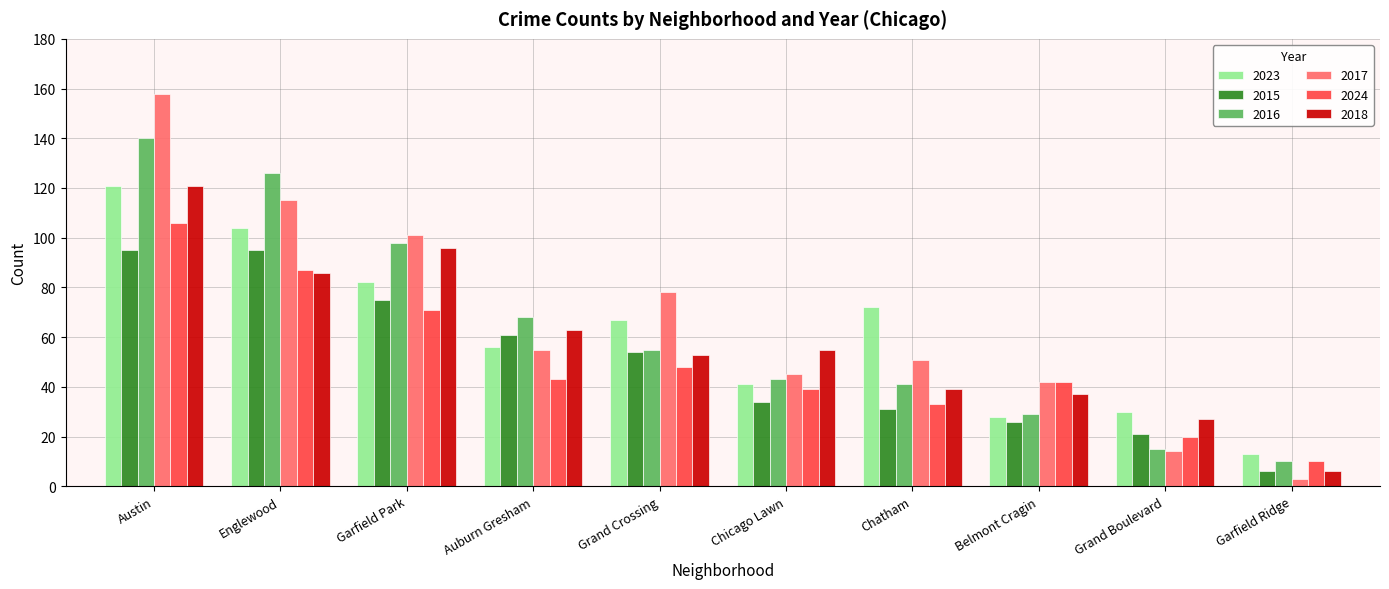

What is the highest value of the 2017 series?

158